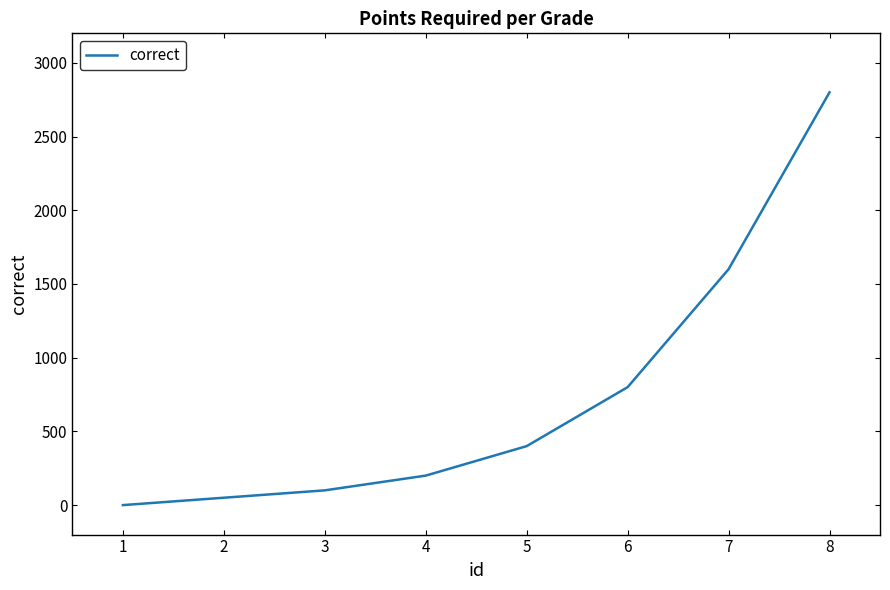

What is the greatest value displayed?

2800